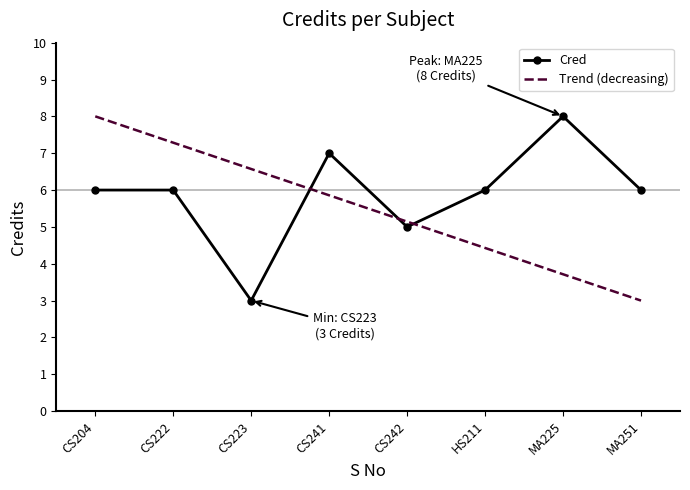

At how many categories does at least one series exceed 5?

8